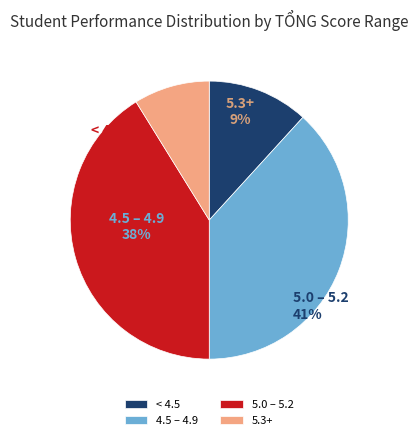

Is there a majority slice in this chart?

No